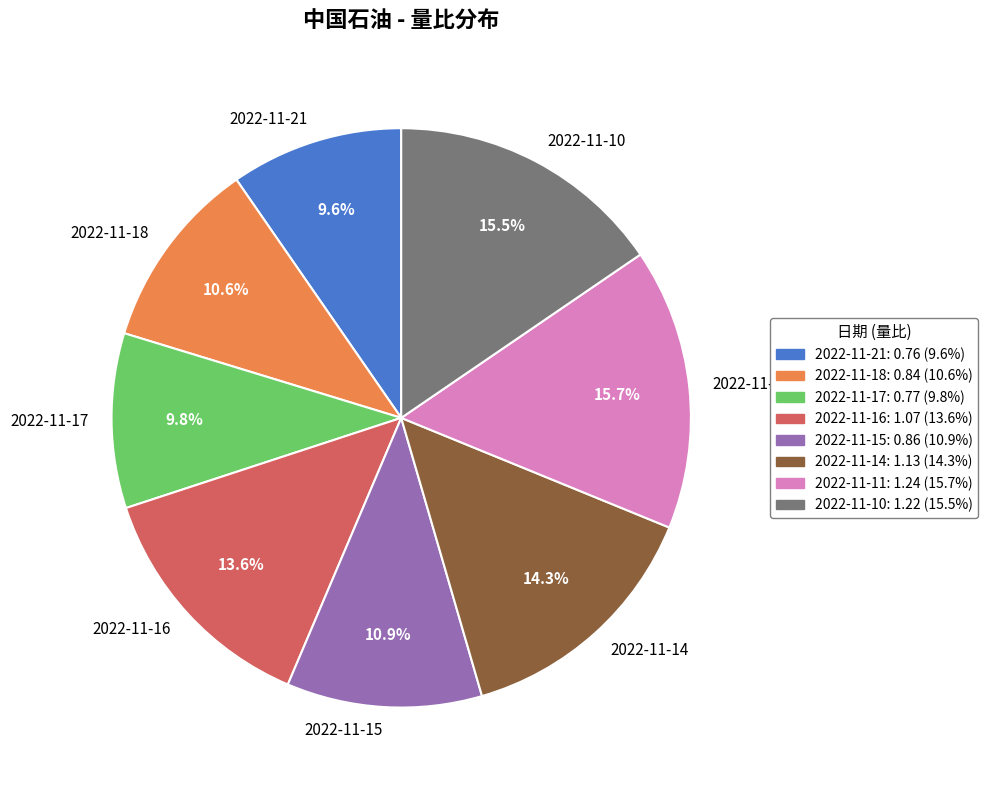

To the nearest percent, what percentage of the pie is 2022-11-17?

10%